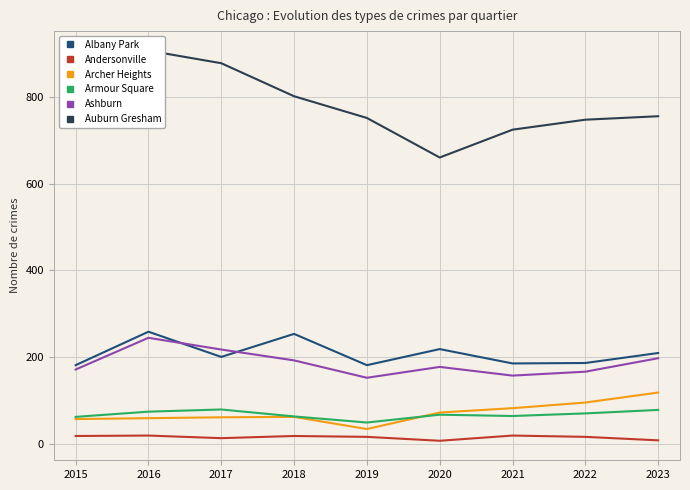

Rank the categories by Archer Heights value from lowest to highest.

2019, 2015, 2016, 2017, 2018, 2020, 2021, 2022, 2023